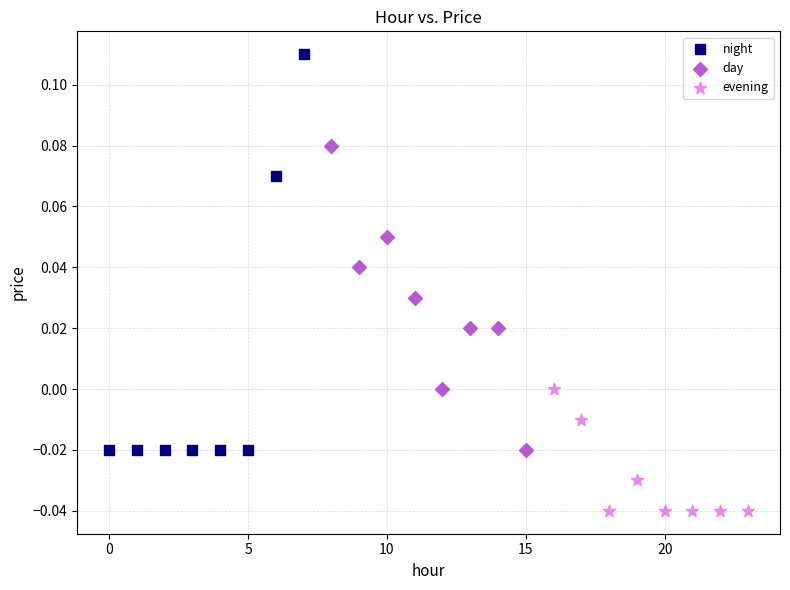

Which series contains the highest Y value?

night